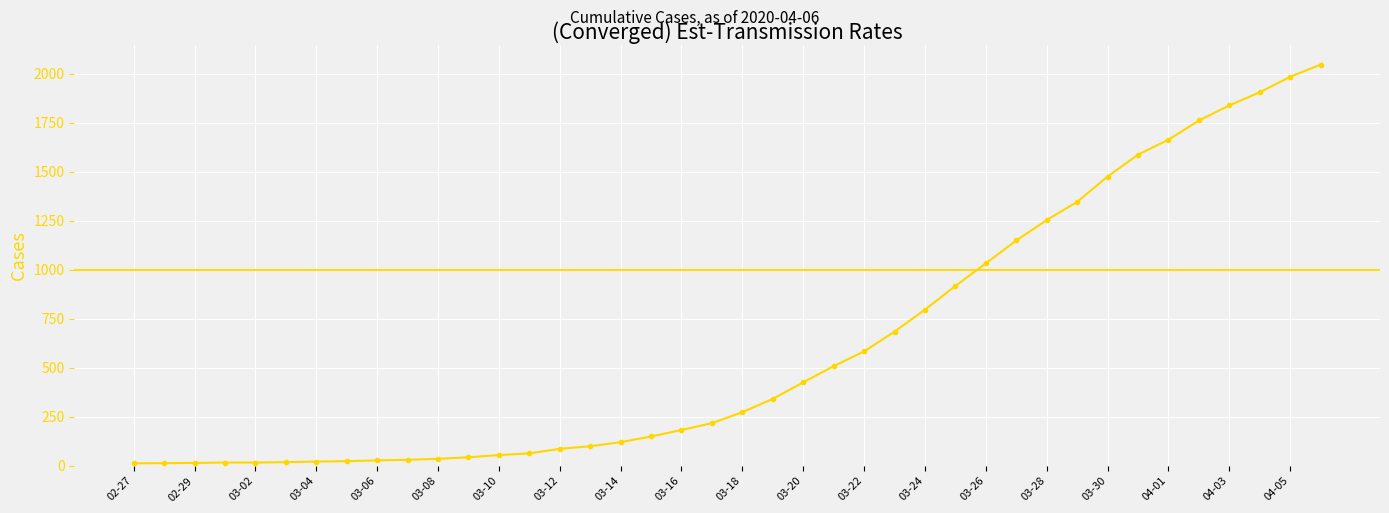

What is the sum of all values?

24844